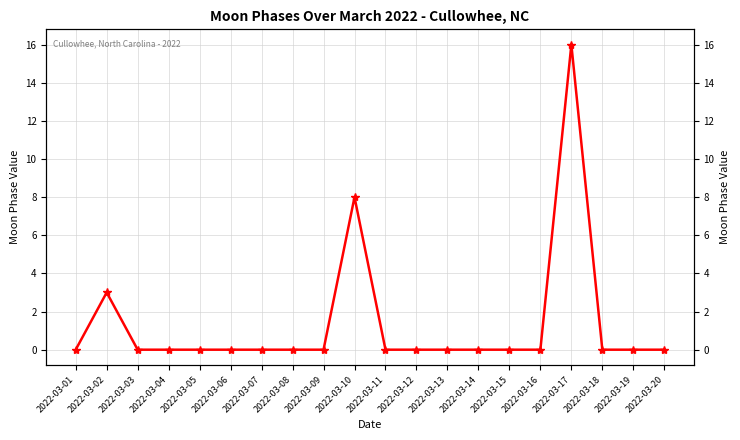

The value at 2022-03-16 is 0. True or false?

True